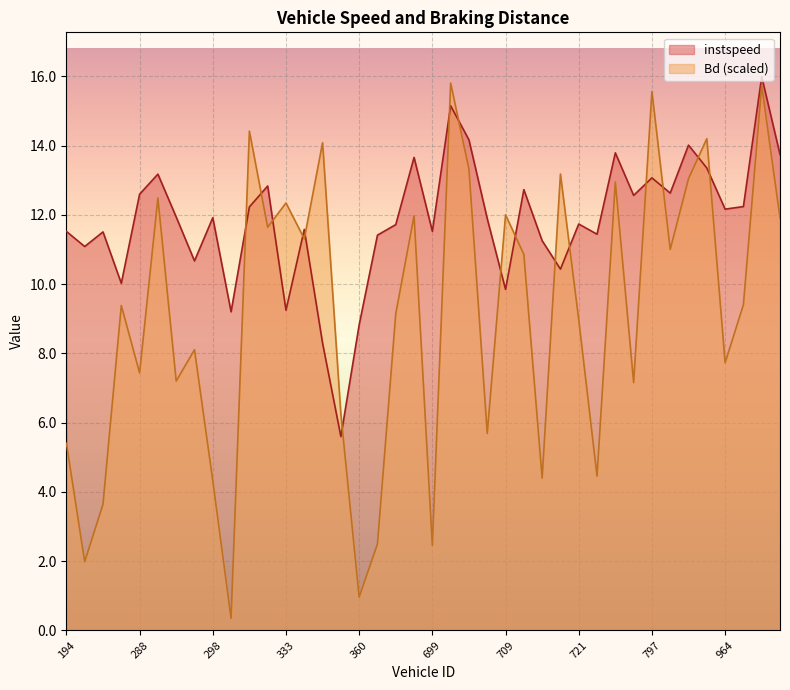

Reading left to right, what are all the values shown in this chart?

instspeed: 194=11.5	277=11.1	281=11.5	282=10.0	288=12.6	290=13.2	293=11.9	297=10.7	298=11.9	303=9.2	314=12.2	323=12.8	333=9.2	340=11.6	344=8.3	352=5.6	360=8.8	372=11.4	387=11.7	457=13.7	699=11.5	700=15.1	702=14.2	705=11.9	709=9.8	710=12.7	717=11.3	718=10.4	721=11.7	723=11.4	728=13.8	796=12.6	797=13.1	801=12.6	810=14.0	813=13.4	964=12.2	971=12.2	972=16.0	977=13.7
Bd: 194=5.4	277=2.0	281=3.6	282=9.4	288=7.4	290=12.5	293=7.2	297=8.1	298=4.3	303=0.3	314=14.4	323=11.6	333=12.3	340=11.3	344=14.1	352=6.2	360=1.0	372=2.5	387=9.1	457=12.0	699=2.5	700=15.8	702=13.3	705=5.7	709=12.0	710=10.9	717=4.4	718=13.2	721=9.0	723=4.5	728=12.9	796=7.2	797=15.6	801=11.0	810=13.0	813=14.2	964=7.7	971=9.4	972=15.7	977=11.9